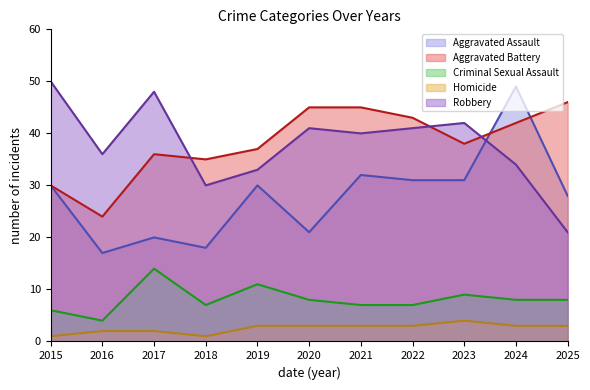

Which series has the largest range (max minus min)?

Aggravated Assault